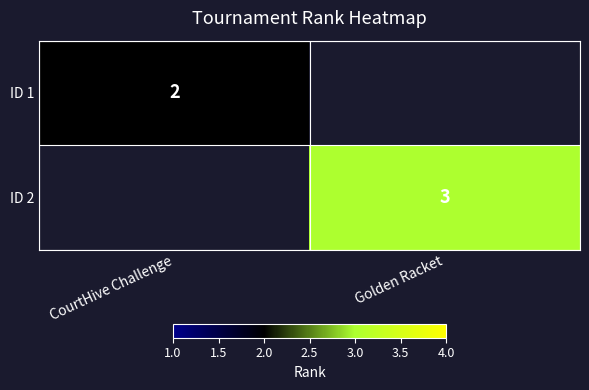

Is it true that ID 1 equals 3 at CourtHive Challenge?

False